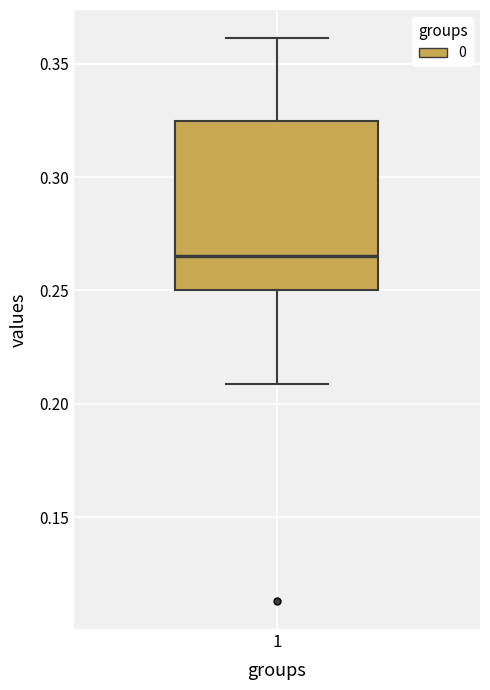

Transcribe this box plot: give where the median line is, the range the box spans, and where the two whiskers end, as read against the y-axis. The values are not printed on the chart, so give them approximately, as read against the axis.

median 0.265, box 0.250 to 0.325, whiskers 0.210 to 0.360